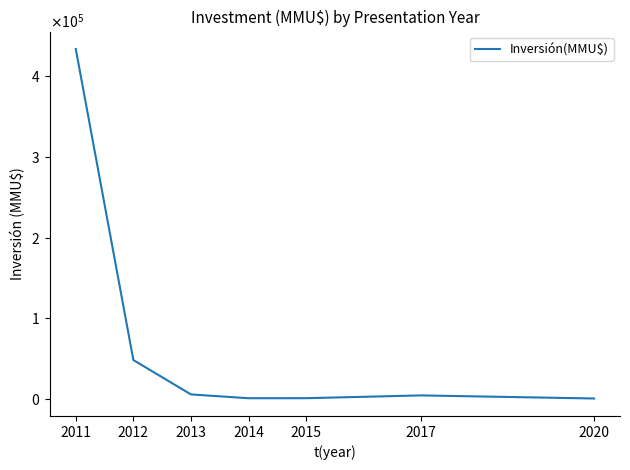

Reading left to right, transcribe all the data shown in this chart.

434070	48140	5506	798	841	4300	460